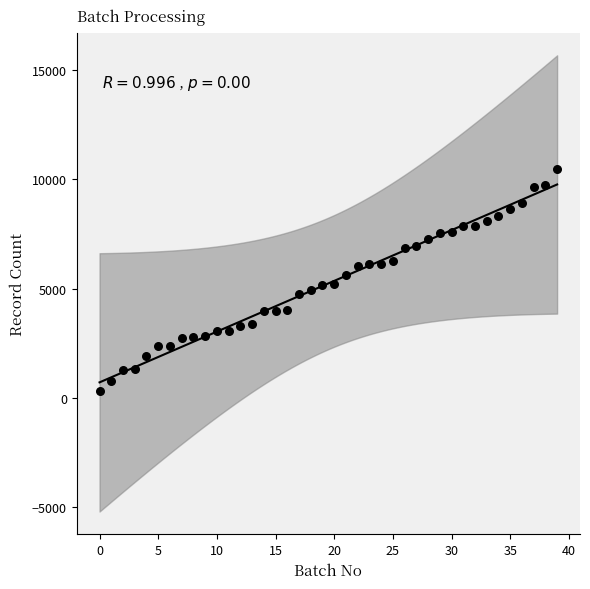

What is the range of Y values (max minus min)?

10146